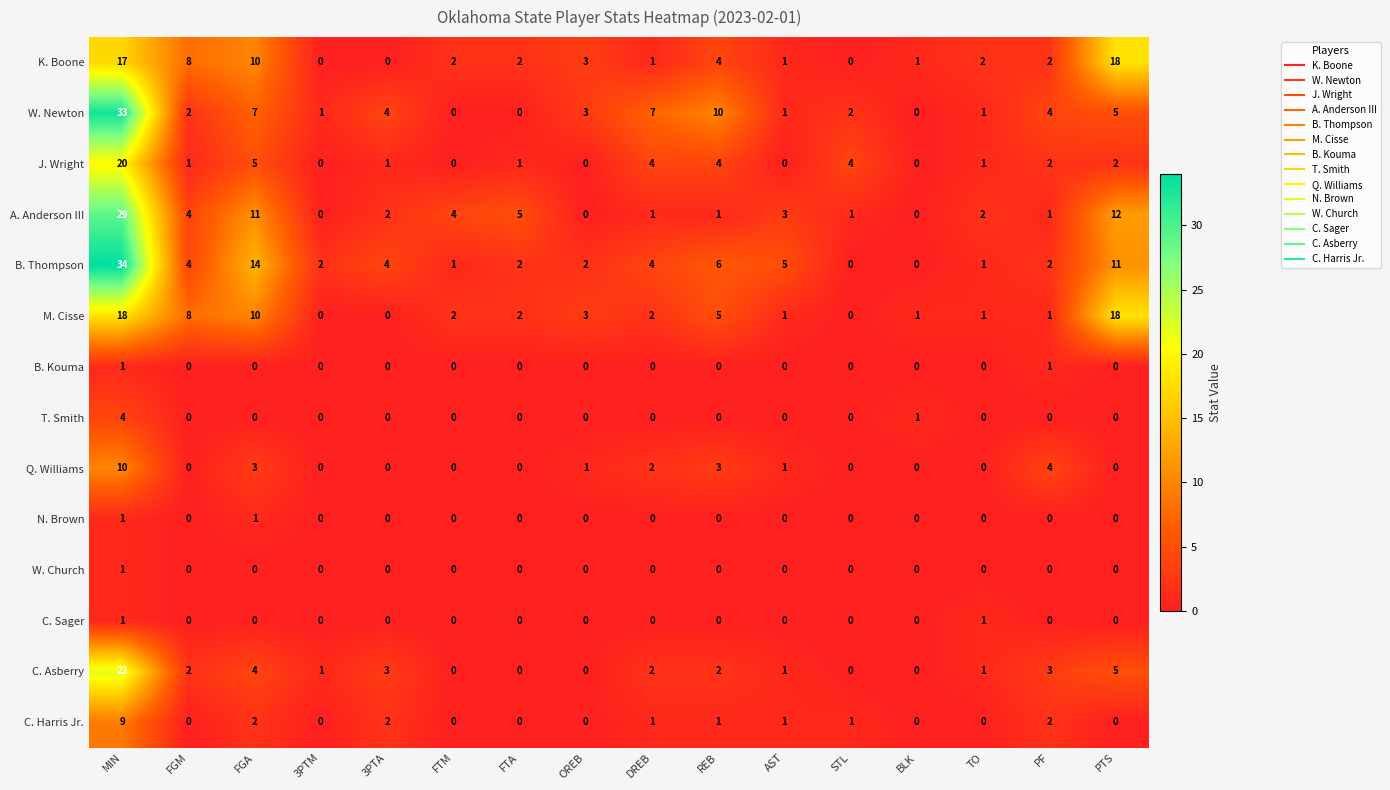

Is it true that M. Cisse equals 18 at PTS?

True